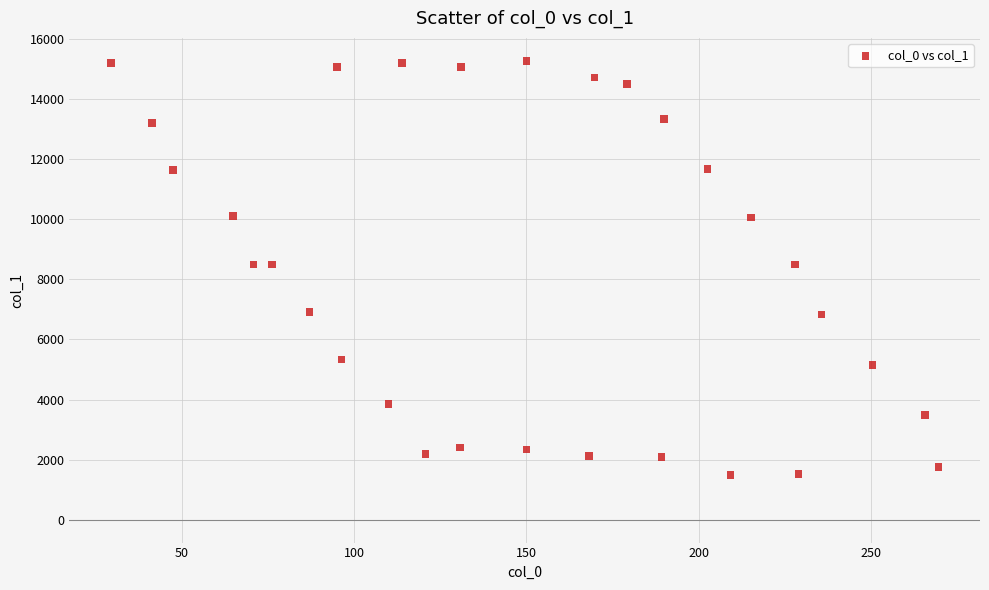

What is the range of Y values (max minus min)?

13789.8